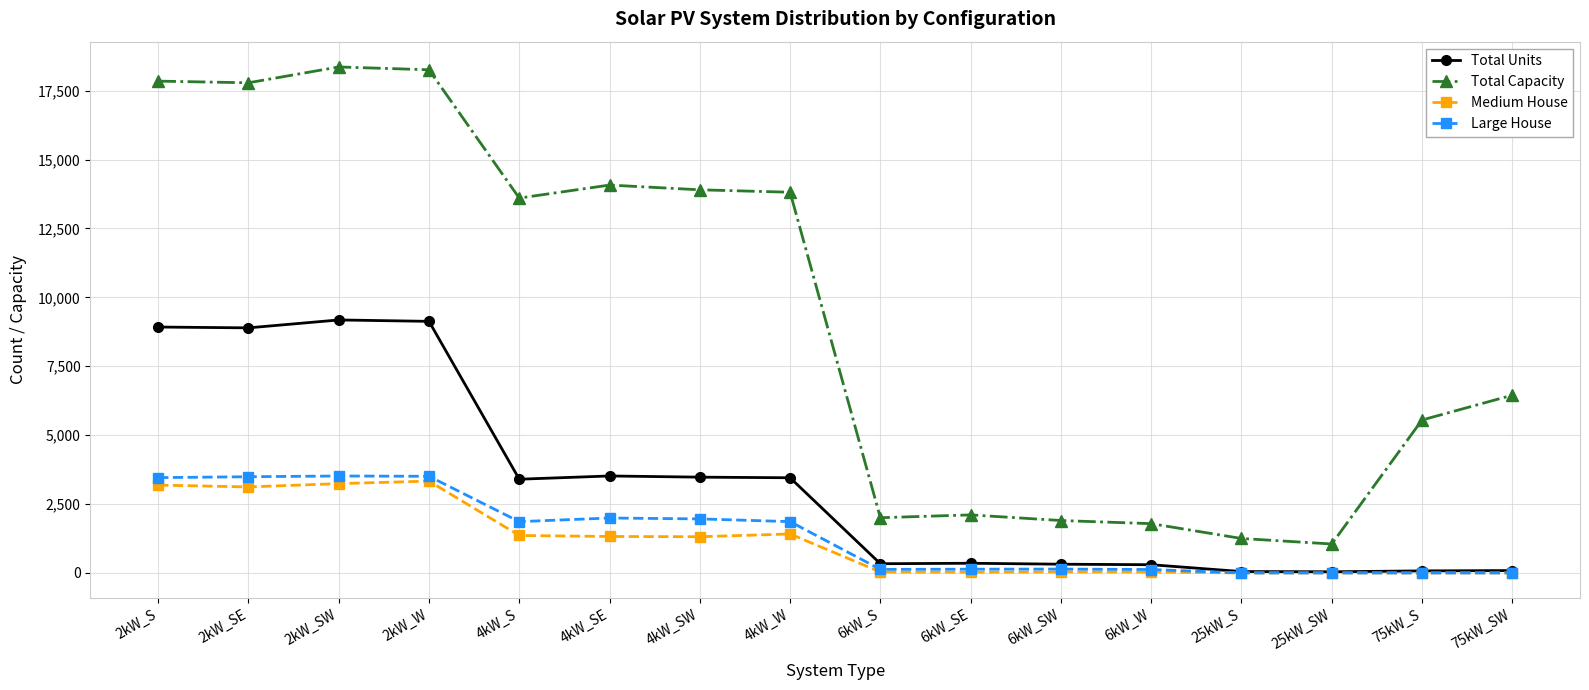

What value does the Total Units series have at 4kW_S, to the nearest 100?

3400